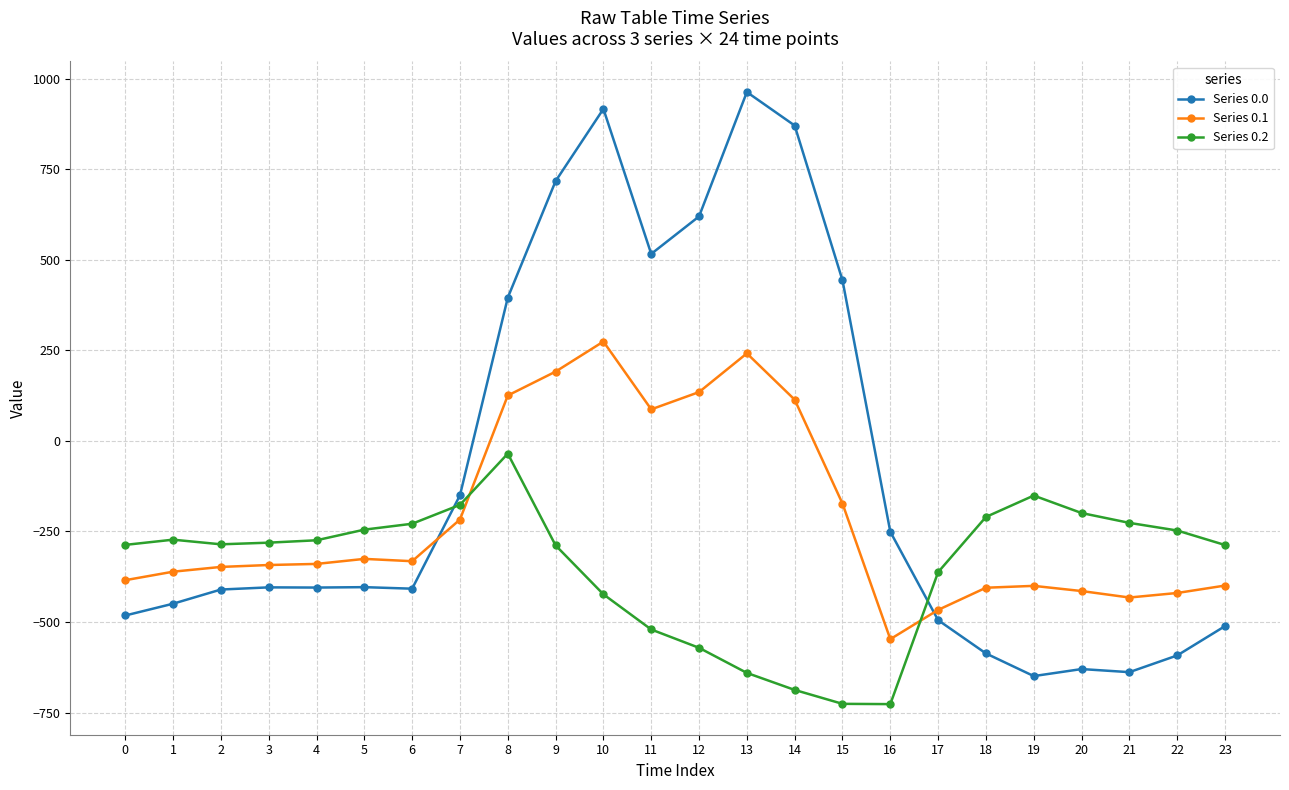

What is the spread (max minus min) of values at 15?

1168.9